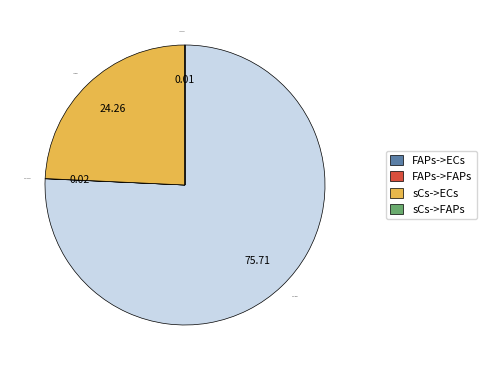

Between sCs->ECs and FAPs->ECs, which is larger?

FAPs->ECs